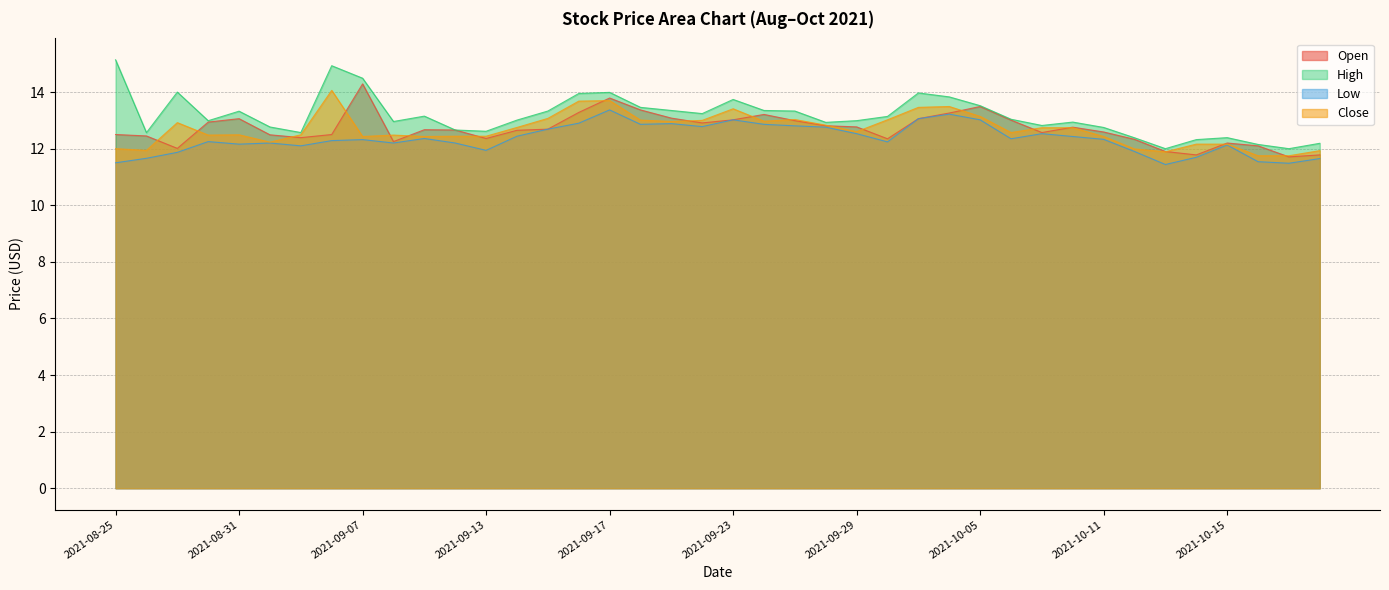

Count the number of categories in the chart.

40